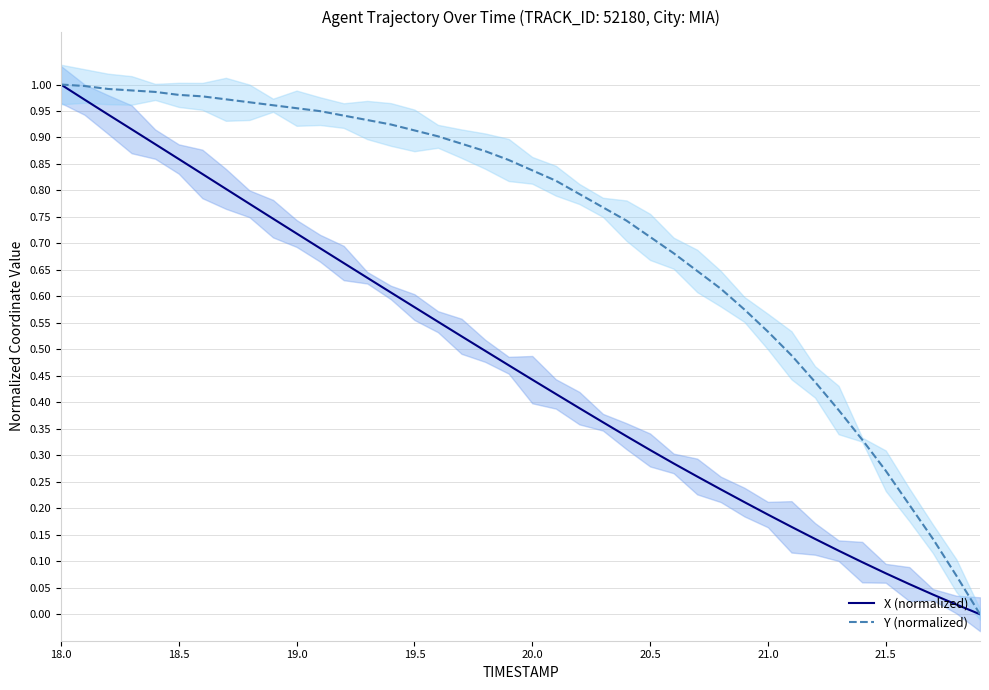

How many lines are shown in the chart?

2